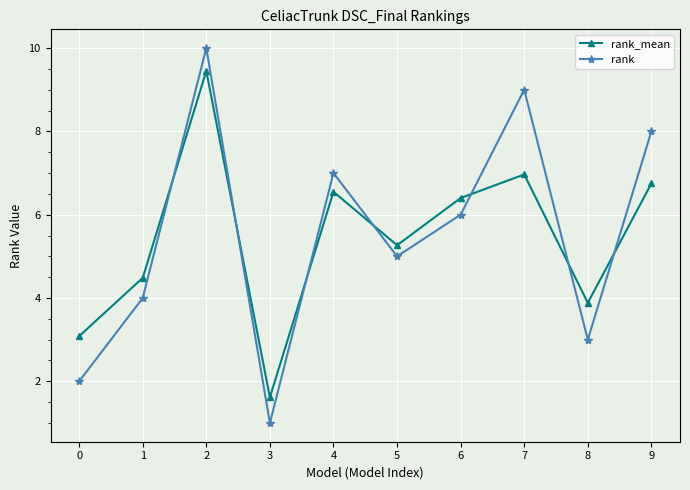

What is the minimum value shown in the chart?

1.0